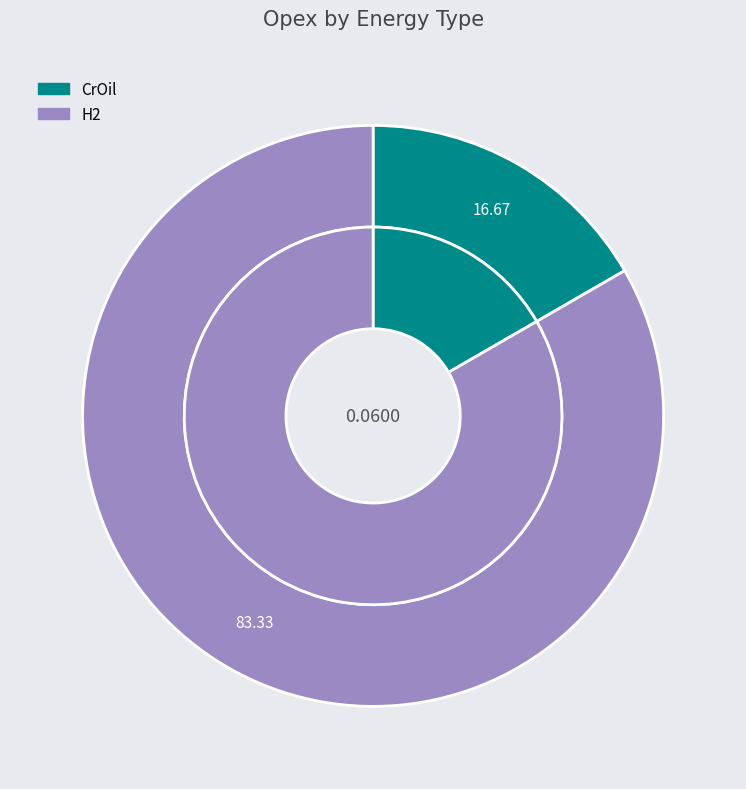

To the nearest percent, what is the average slice percentage?

50%